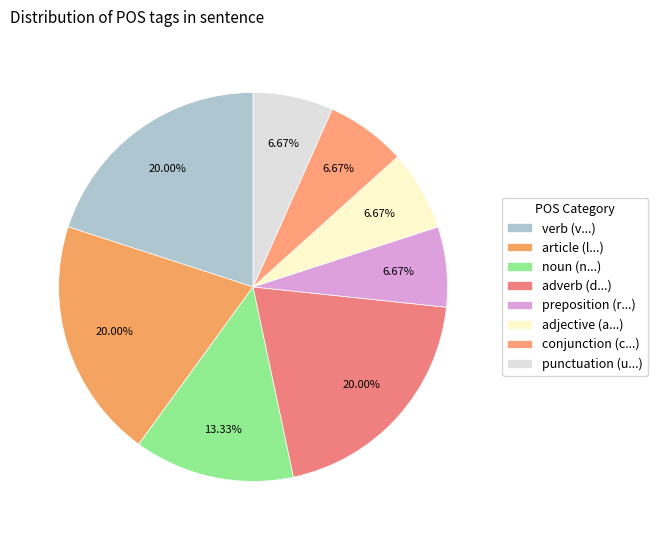

Is there any slice that represents more than half of the pie?

No